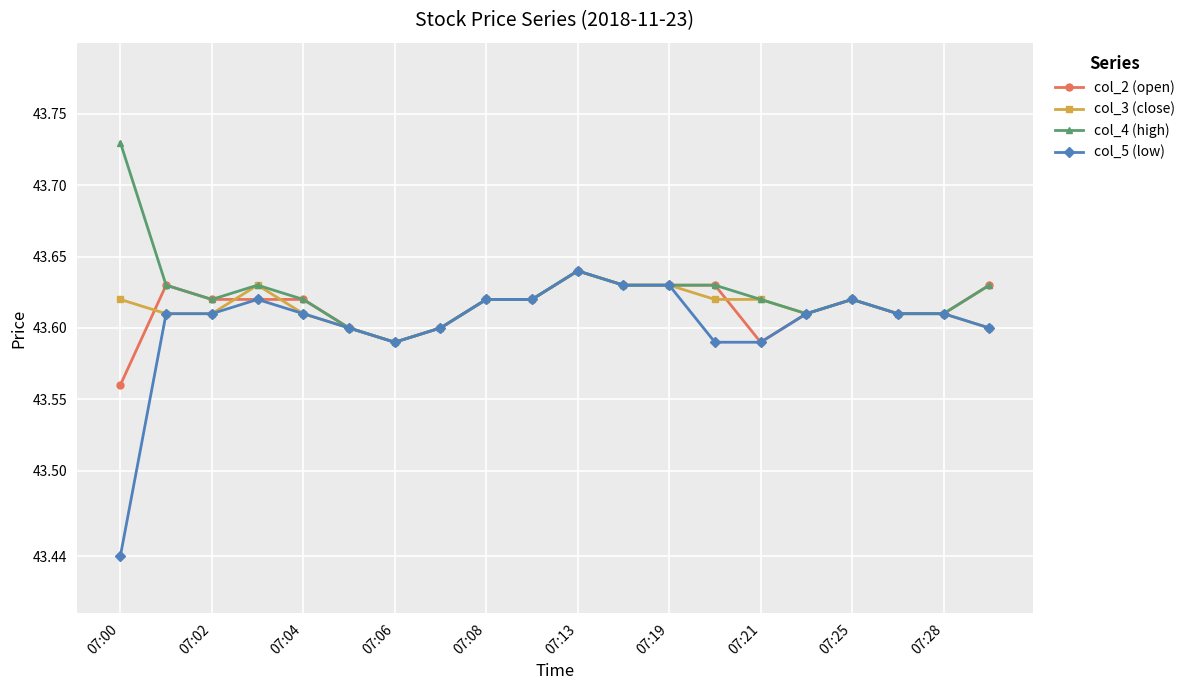

Which series has the widest spread of values?

col_5 (low)